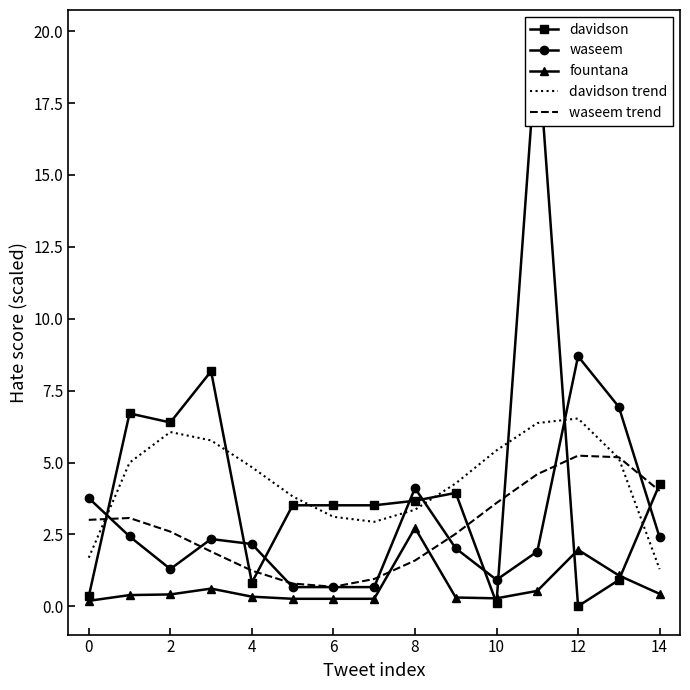

Is it true that waseem equals 4.1 at 8?

True